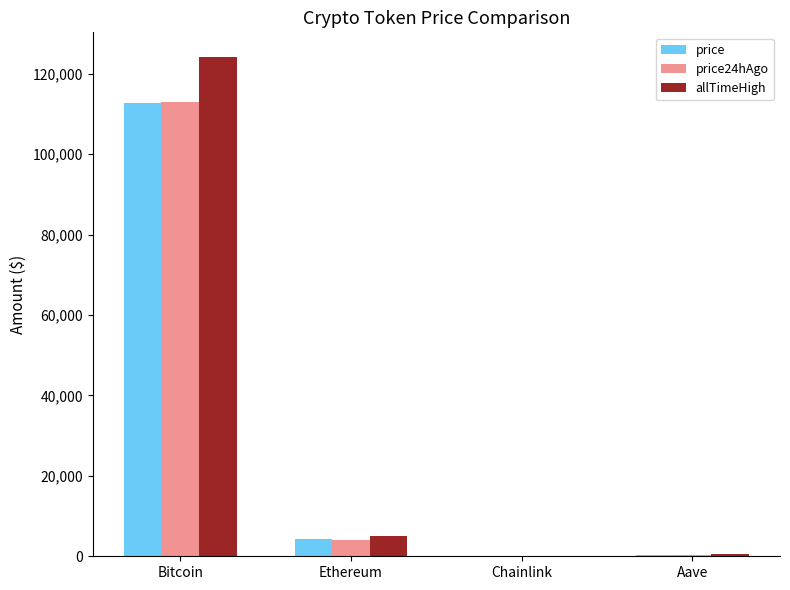

At which category is the sum across all series the highest?

Bitcoin